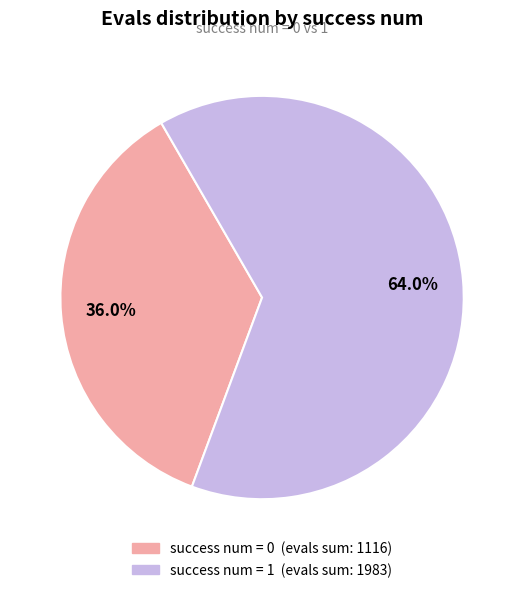

Is there any slice that represents more than half of the pie?

Yes